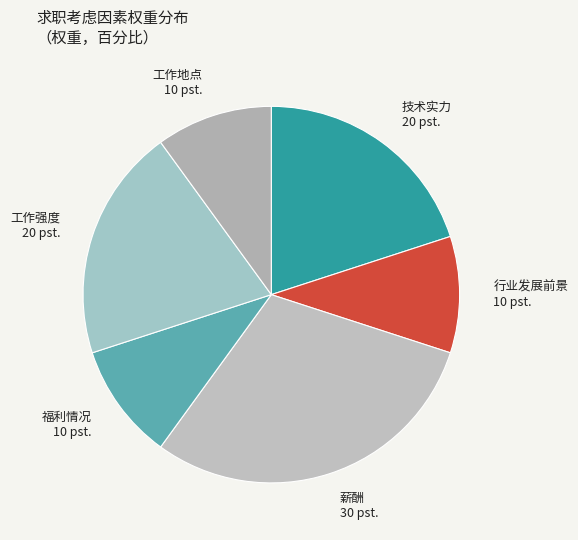

Combined, do 工作强度 and 行业发展前景 account for over 50%?

No